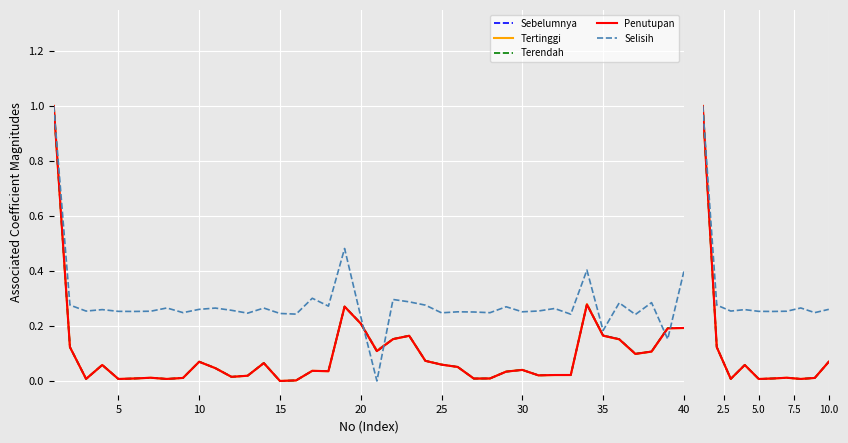

True or false: Terendah and Selisih cross at least once.

False